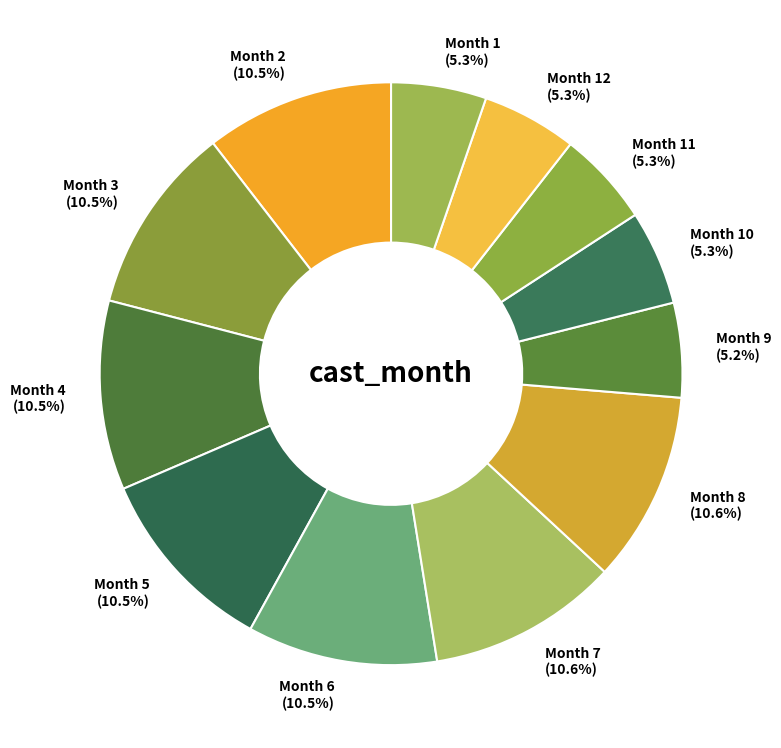

Which has a higher value, Month 1 (5.3%) or Month 4 (10.5%)?

Month 4 (10.5%)